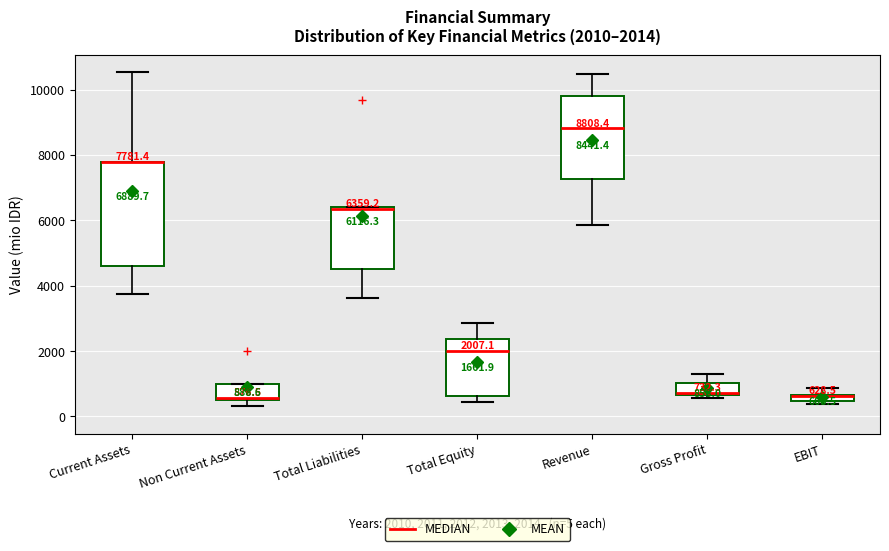

Which box is the tallest, from its lower edge to its upper edge?

Current Assets